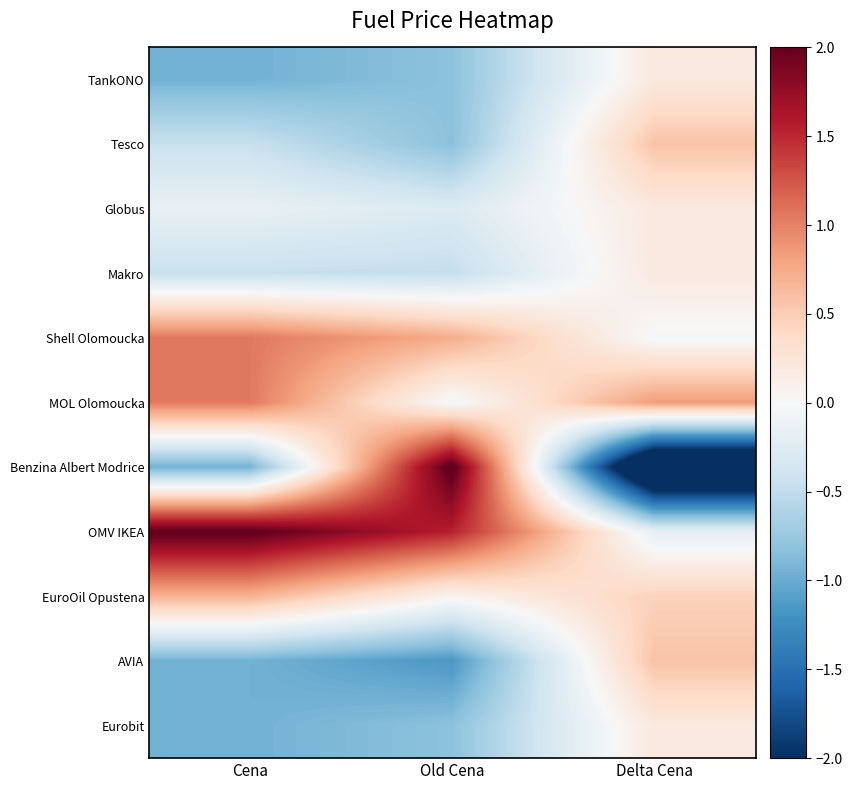

What is the difference between the highest and lowest values at Delta Cena?

3.9